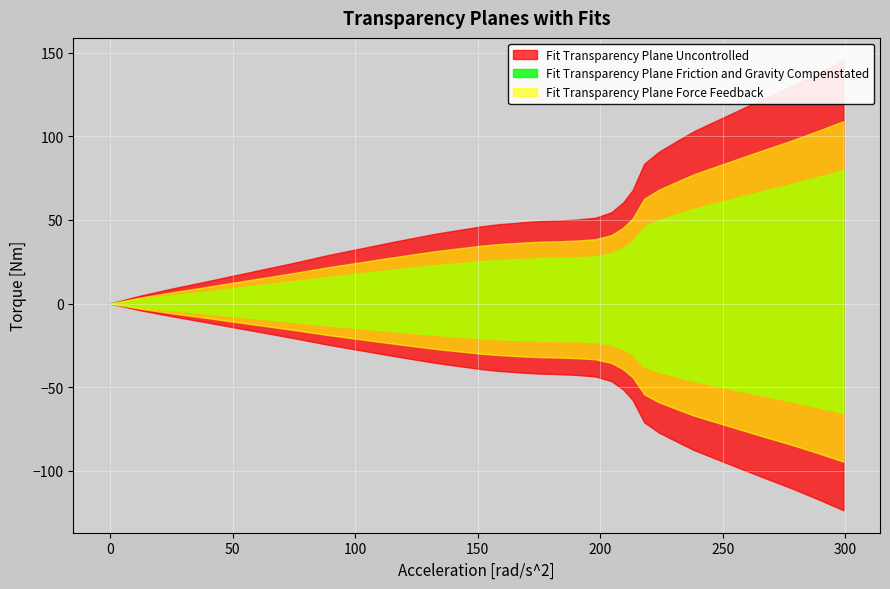

What is the change in value from 209.4 to 278.3?

+69.6